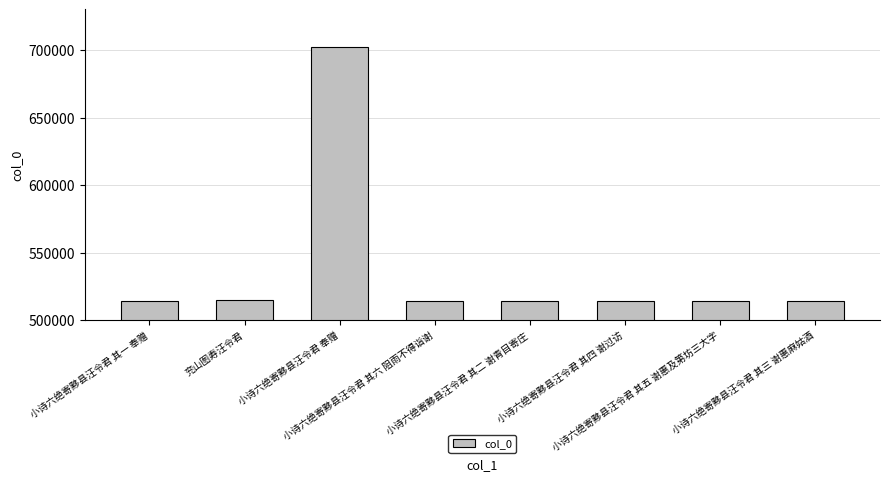

What is the sum of the values at 小诗六绝寄黟县汪令君 其二 谢青目寄庄 and 小诗六绝寄黟县汪令君 奉赠?

1216652